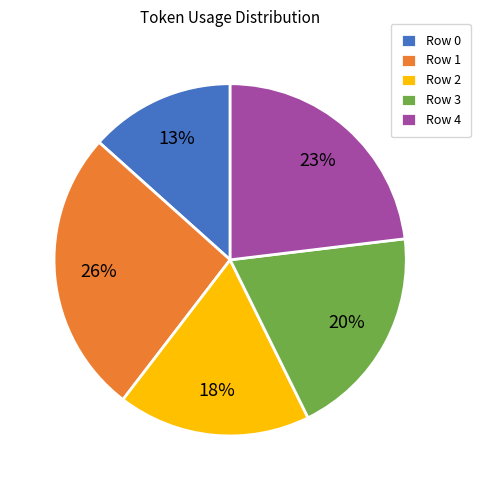

Is it true that Row 1 is 26% of the pie?

True